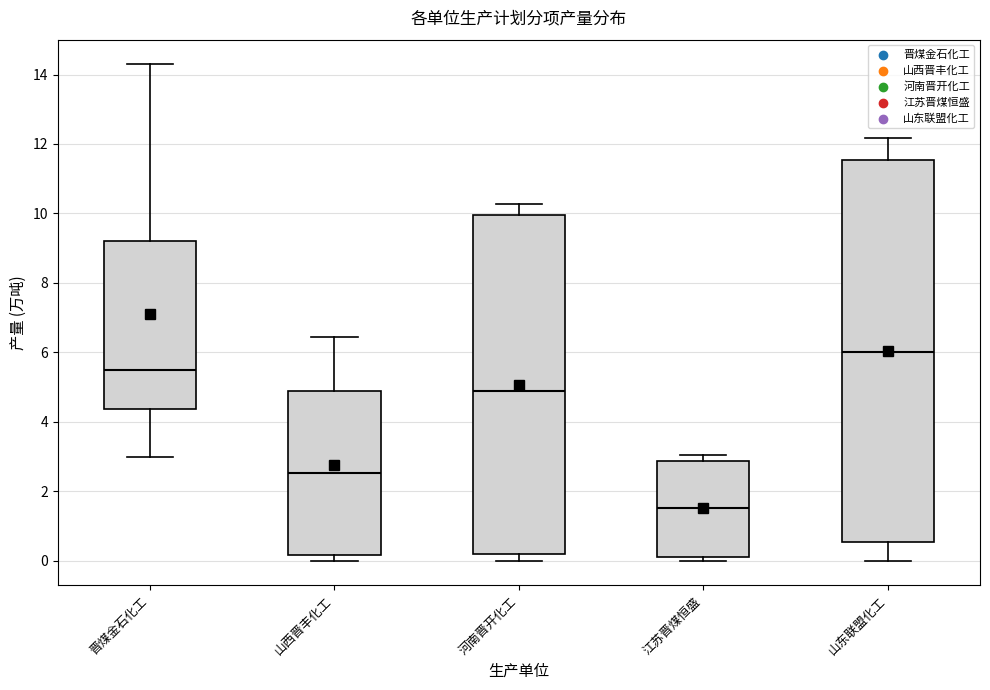

Reading left to right, transcribe this box plot: for each box, give where its median line is, the range the box spans, and where its two whiskers end, as read against the y-axis. The values are not printed on the chart, so give them approximately, as read against the axis.

晋煤金石化工: median 5.4, box 4.4 to 9.2, whiskers 3.0 to 14.2
山西晋丰化工: median 2.6, box 0.2 to 4.8, whiskers 0.0 to 6.4
河南晋开化工: median 4.8, box 0.2 to 10.0, whiskers 0.0 to 10.2
江苏晋煤恒盛: median 1.6, box 0.2 to 2.8, whiskers 0.0 to 3.0
山东联盟化工: median 6.0, box 0.6 to 11.6, whiskers 0.0 to 12.2